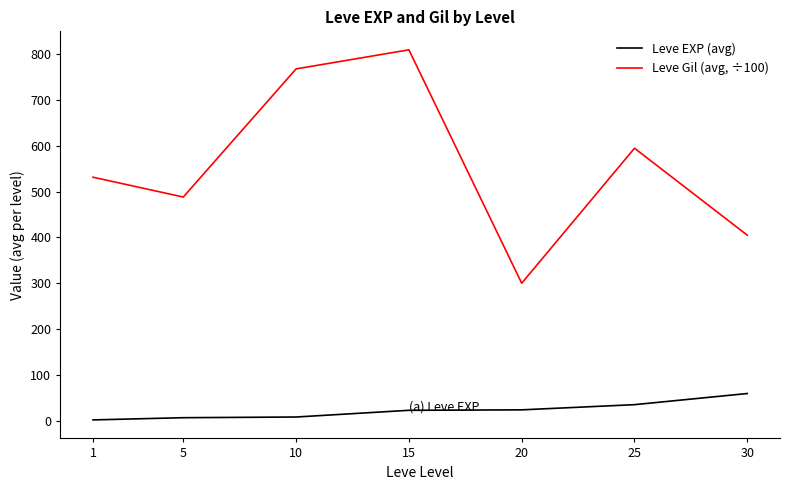

True or false: Leve EXP (avg) has a value of 96.9 at 30.

False